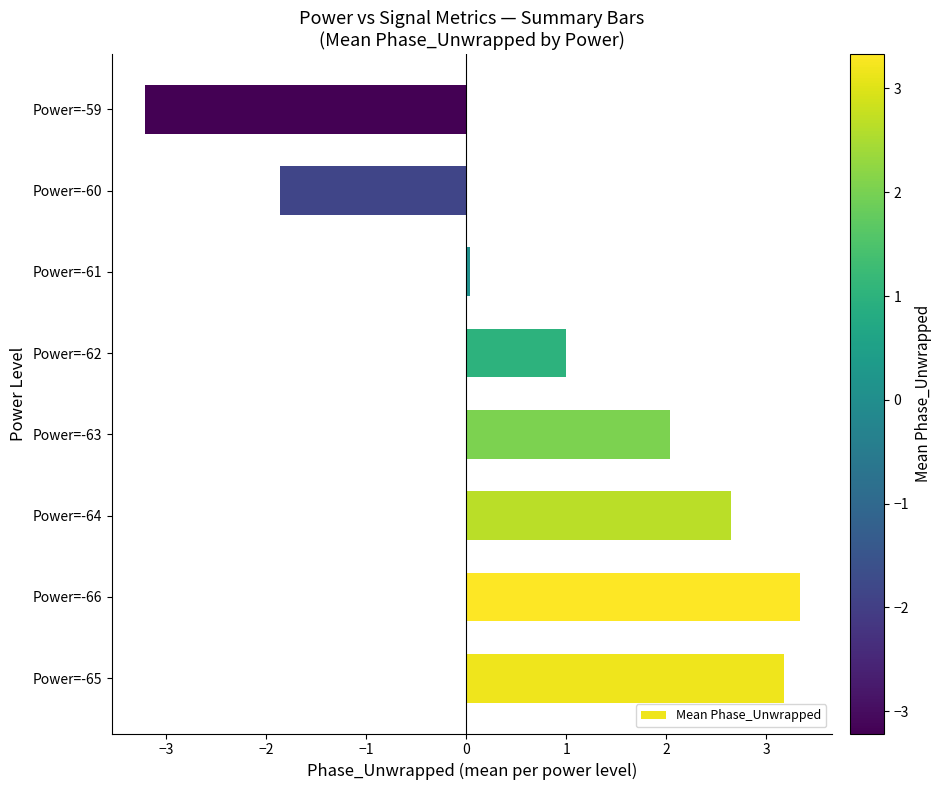

True or false: the data shows 2.0 at Power=-63.

True